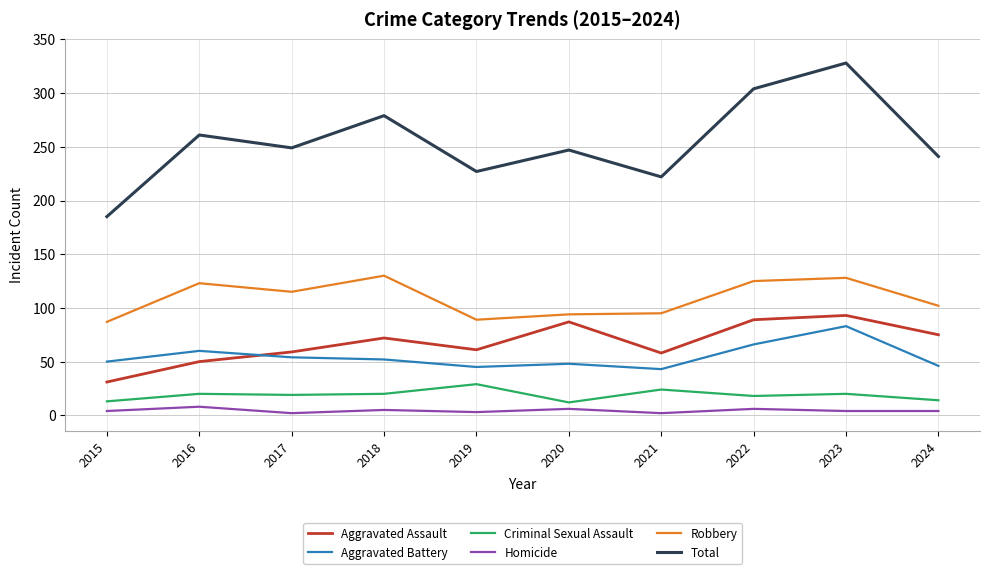

What is the total value across all series at 2018?

558